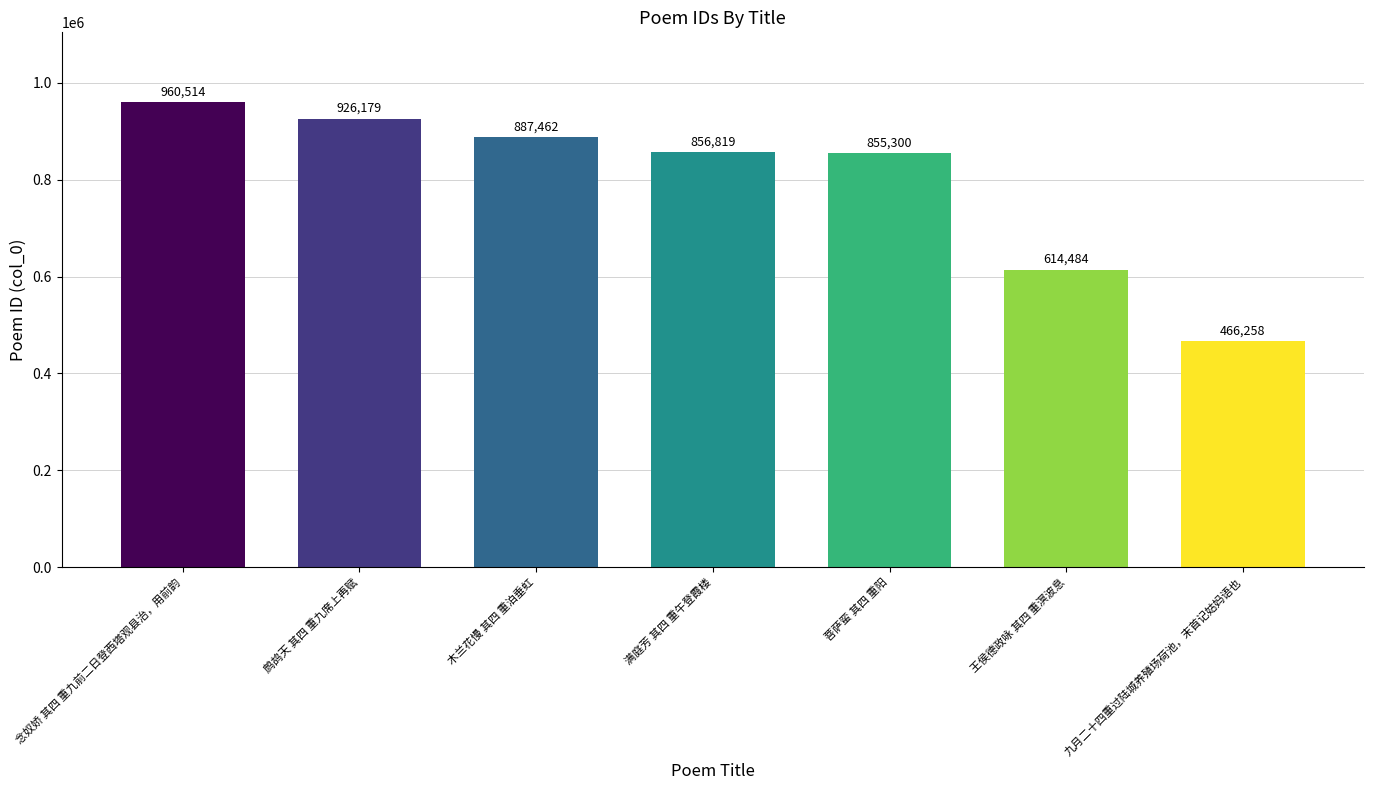

What position from the right is 王侯德政咏 其四 重溟波息?

2